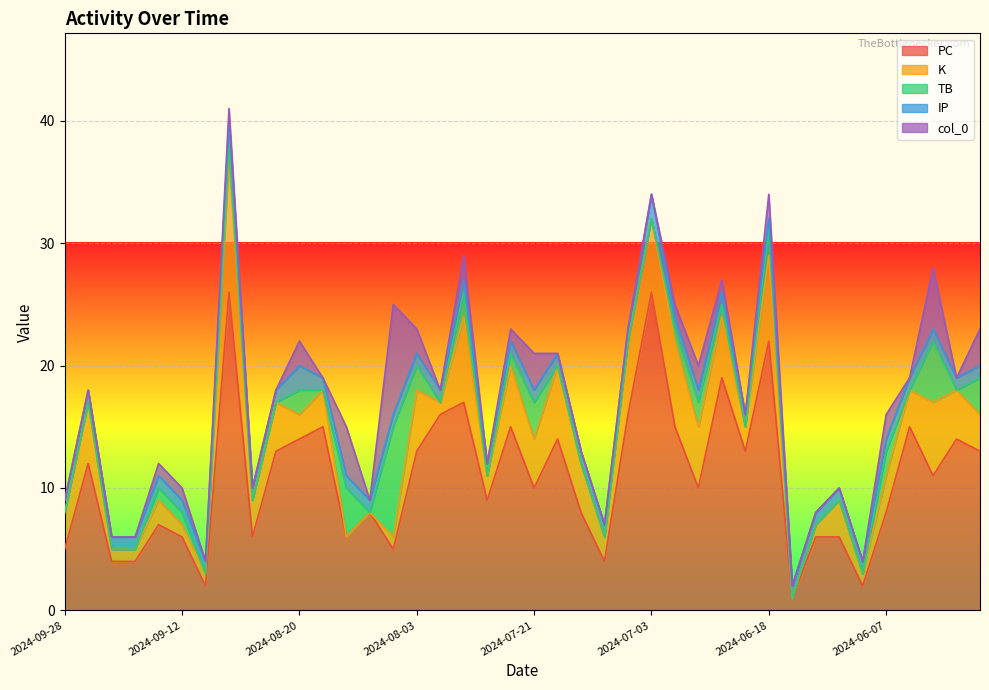

Rank the categories by PC value from highest to lowest.

2024-09-08, 2024-07-03, 2024-06-18, 2024-06-23, 2024-07-30, 2024-07-31, 2024-07-06, 2024-08-19, 2024-07-24, 2024-06-29, 2024-06-04, 2024-08-20, 2024-07-19, 2024-05-28, 2024-08-24, 2024-08-03, 2024-06-20, 2024-05-07, 2024-09-27, 2024-05-31, 2024-07-21, 2024-06-24, 2024-07-29, 2024-08-13, 2024-07-14, 2024-06-07, 2024-09-13, 2024-09-12, 2024-09-04, 2024-08-17, 2024-06-12, 2024-06-11, 2024-09-28, 2024-08-04, 2024-09-25, 2024-09-21, 2024-07-09, 2024-09-10, 2024-06-09, 2024-06-15